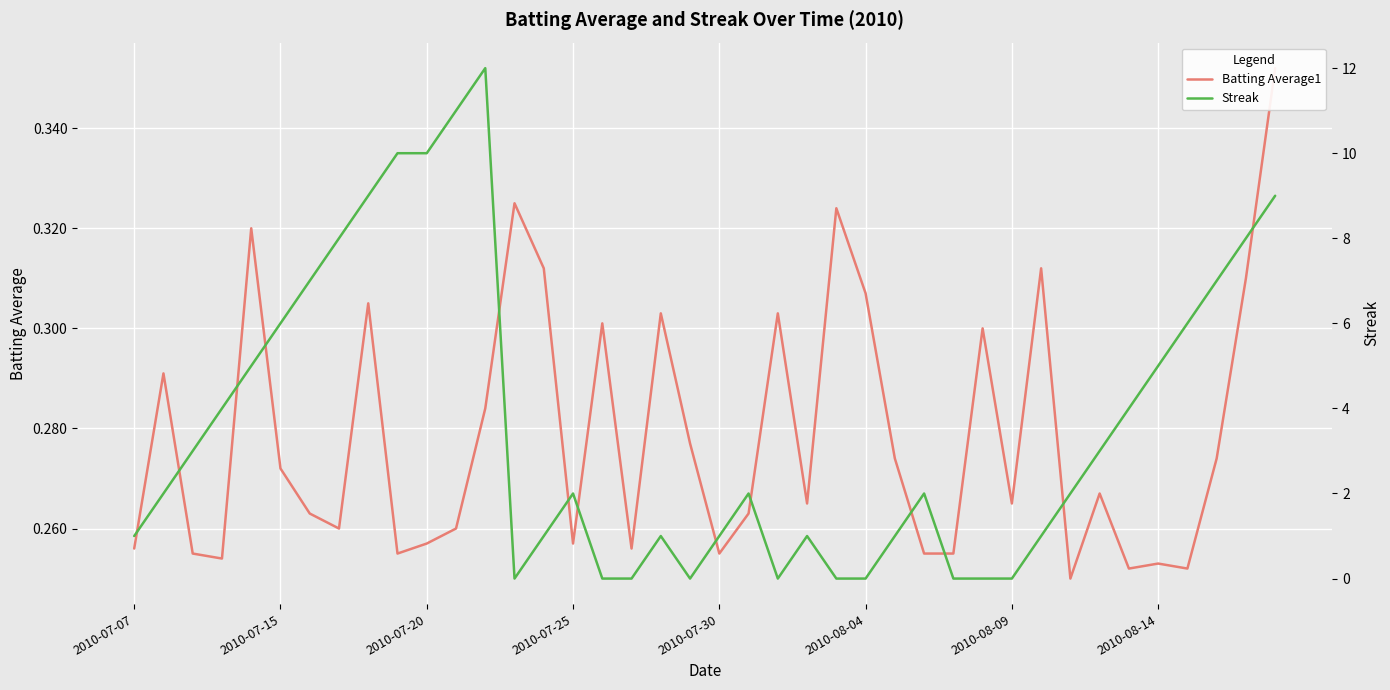

Which has a higher value, 2010-07-20 or 10?

10